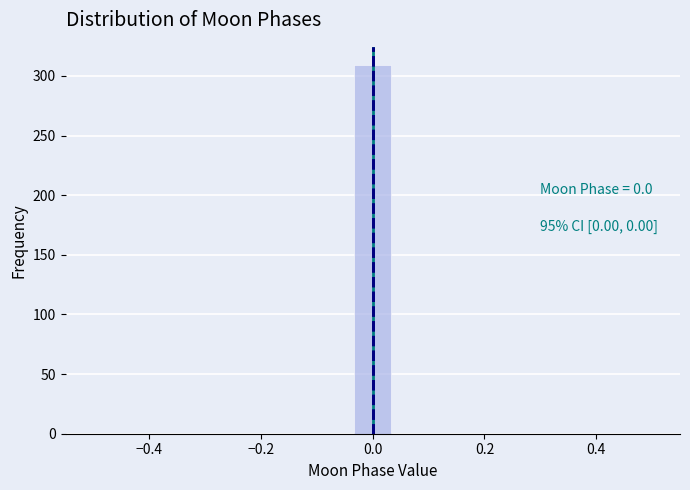

Read against the x-axis, roughly where is the centre of the tallest bar?

0.00